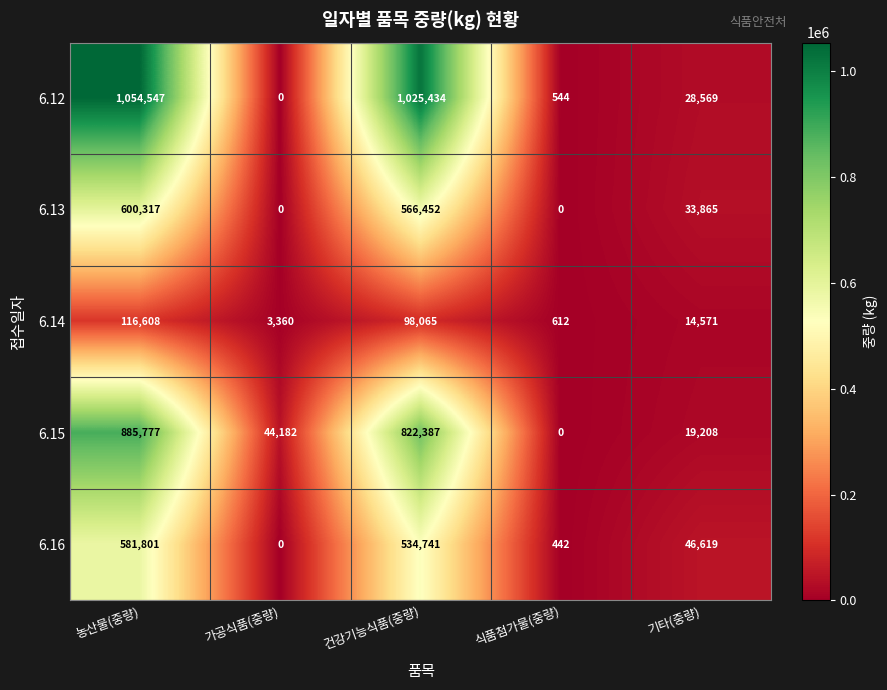

What is the maximum value shown in the chart?

1054547